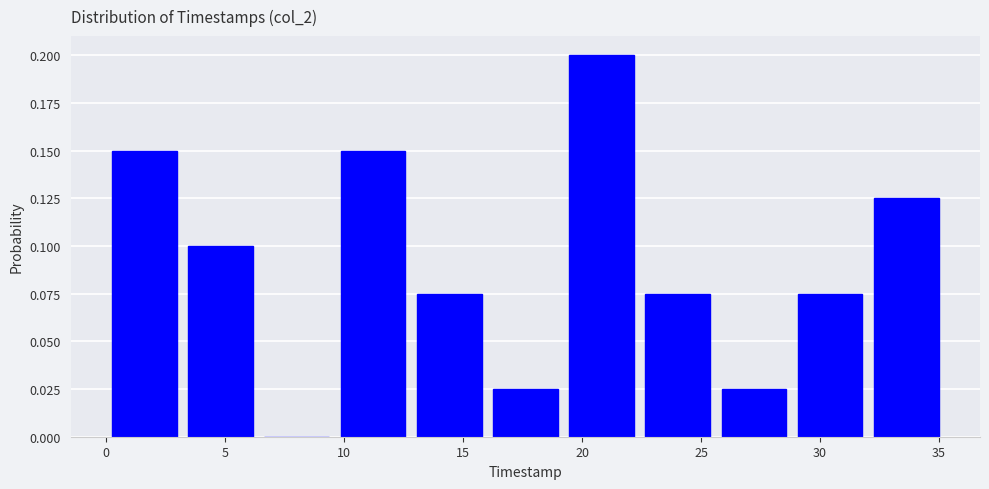

How tall is the bar that spans 13.0 to 16.0 on the x-axis? Neither the bar edges nor the heights are printed on the chart, so give them approximately, as read against the axes.

0.075